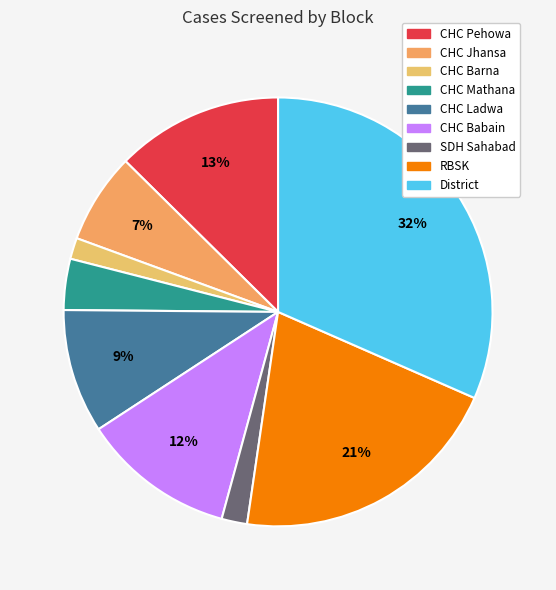

What portion of the pie excludes RBSK?

79.3%